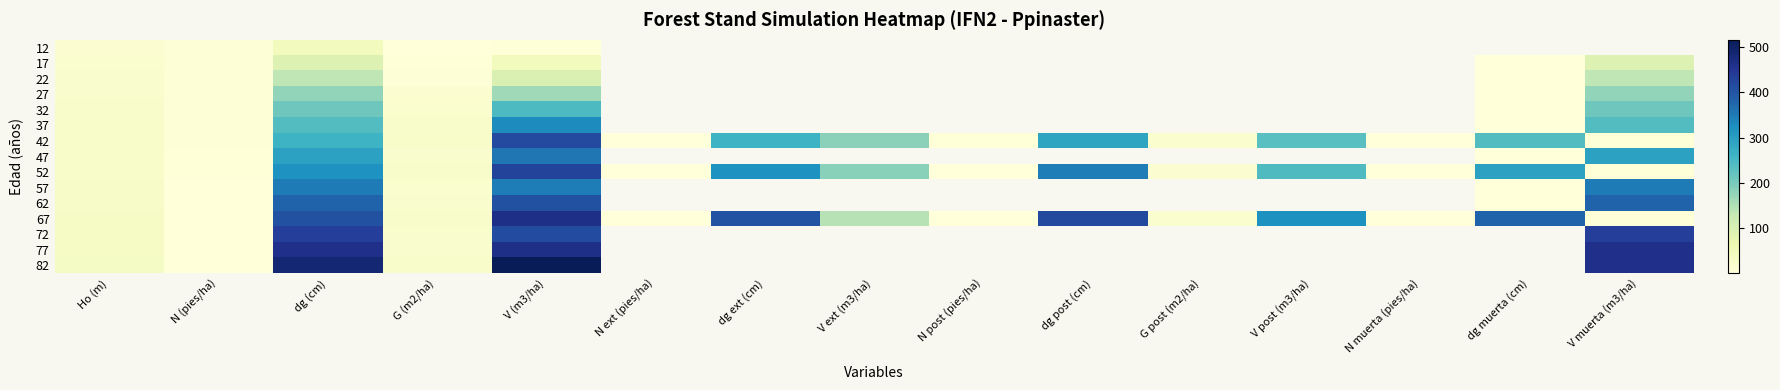

The 22 series shows 96.1 at V (m3/ha). True or false?

True